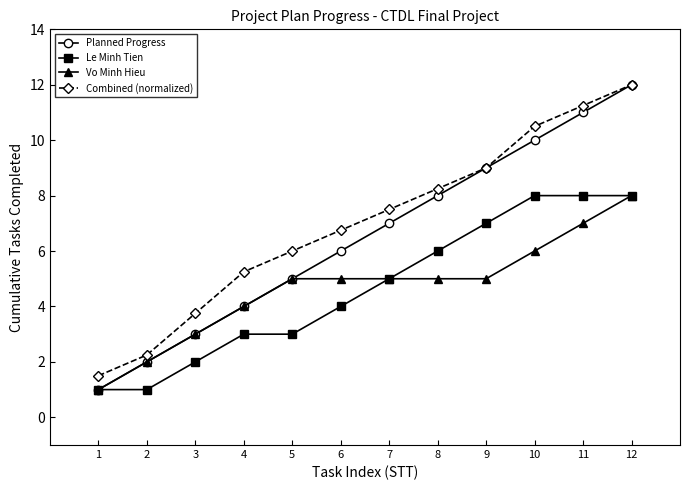

What is the difference between the maximum and minimum values in the Vo Minh Hieu series?

7.0